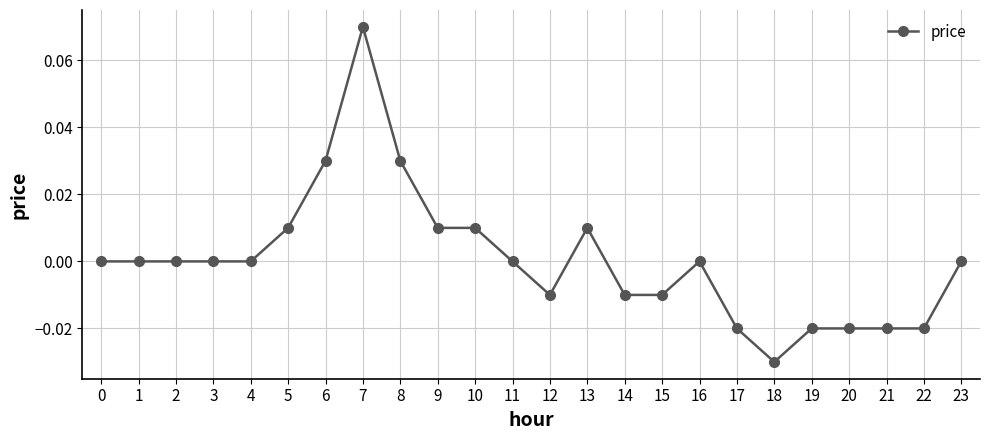

Which label corresponds to the largest value in the chart?

7